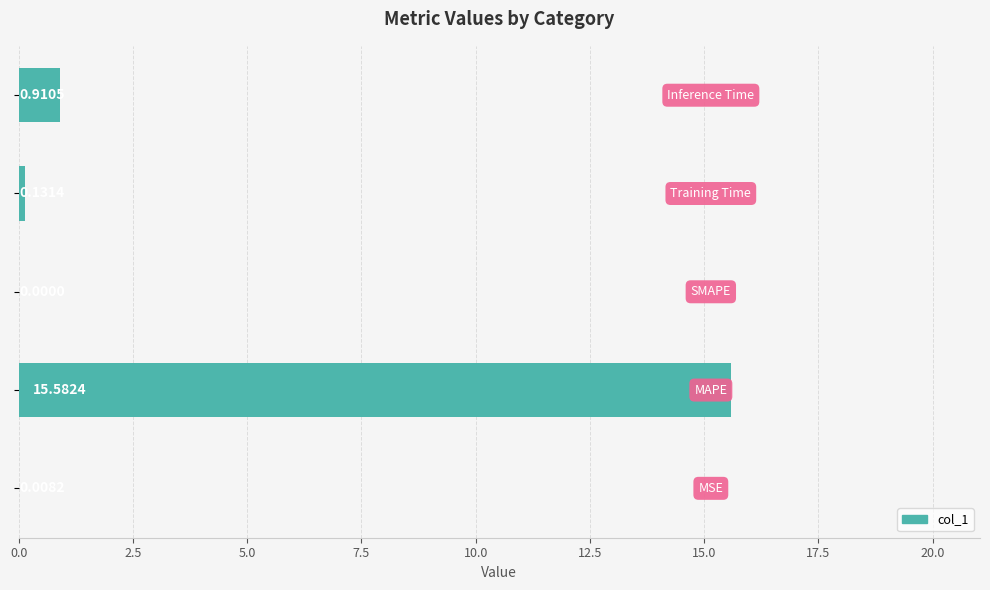

What is the sum of all values?

16.6